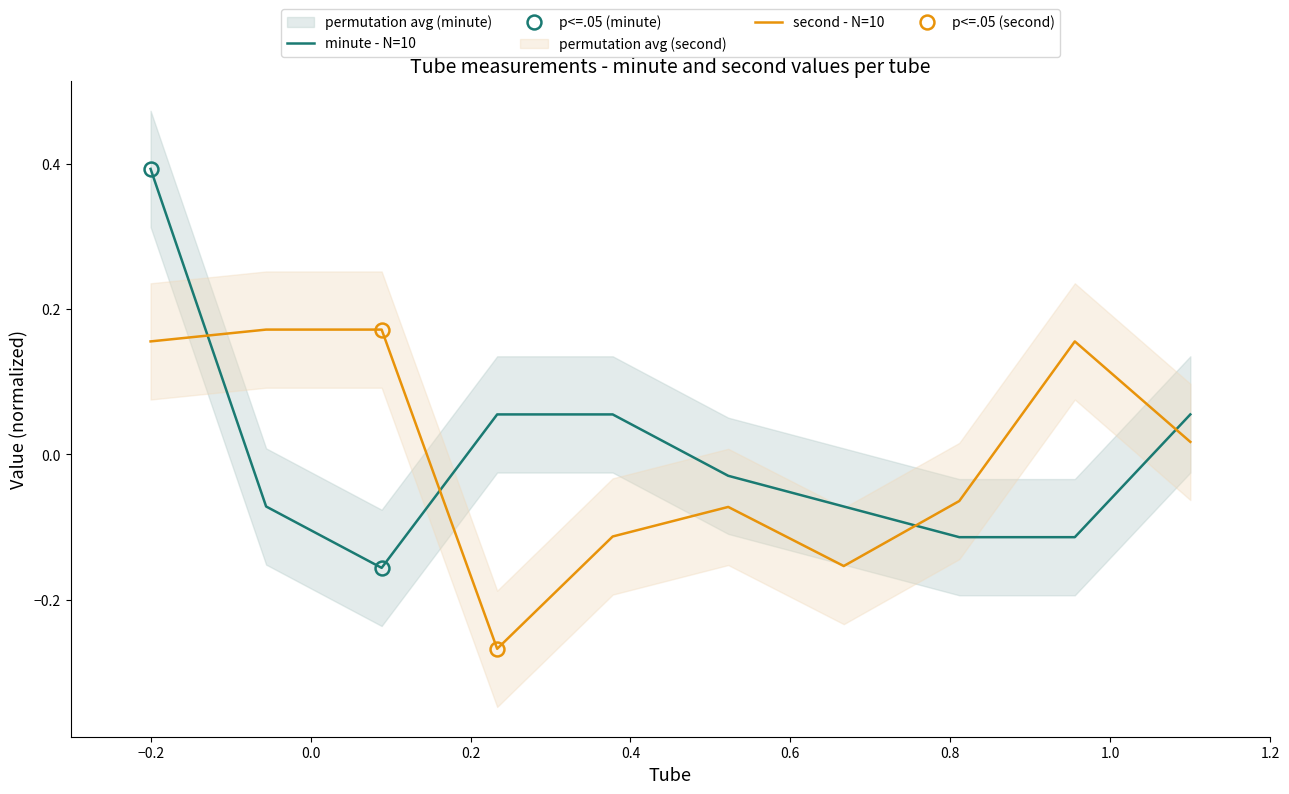

What is the value of the minute - N=10 point at the 3rd from the left?

-0.2